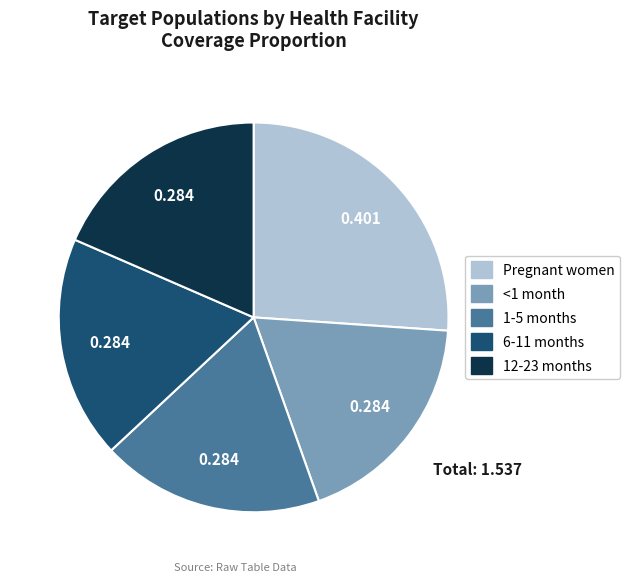

Is it true that 1-5 months is 18% of the pie?

True